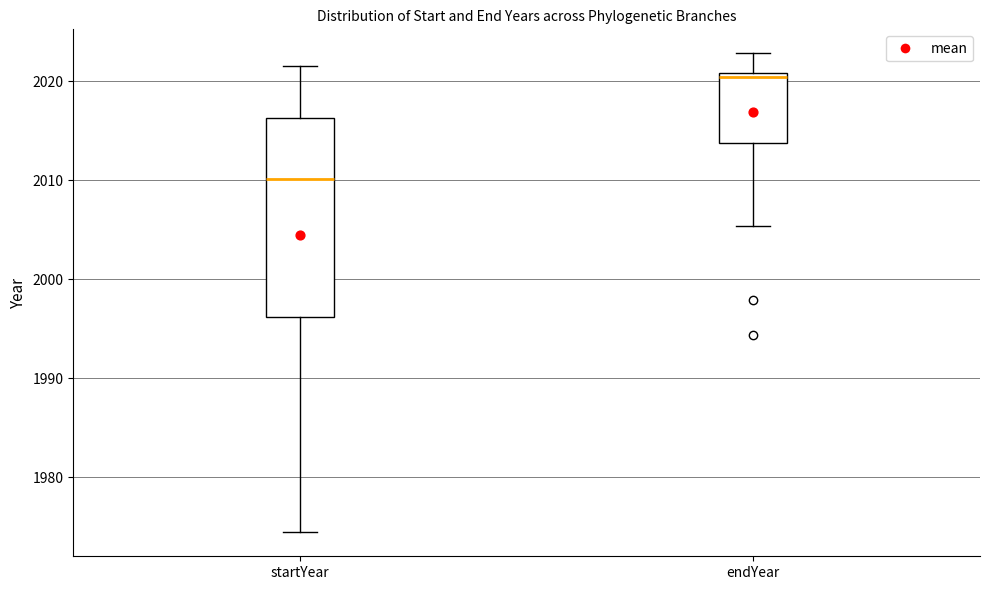

Which box is the tallest, from its lower edge to its upper edge?

startYear